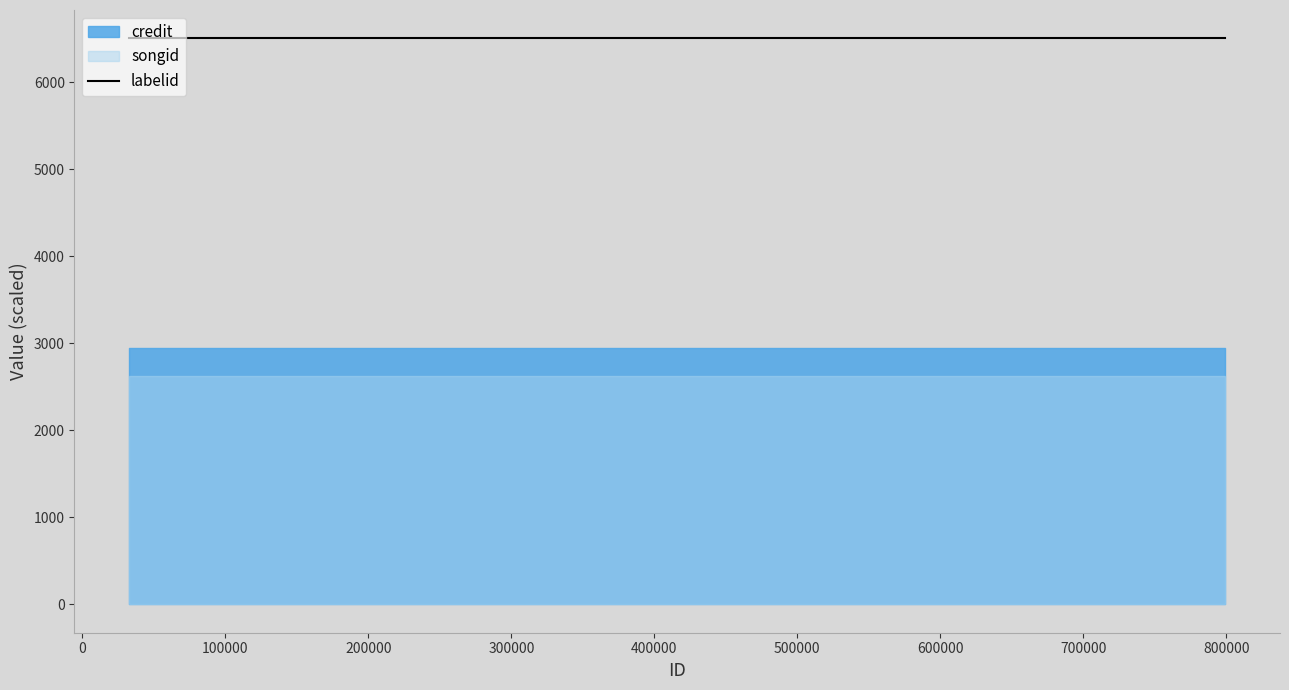

What position from the left is 347523?

3